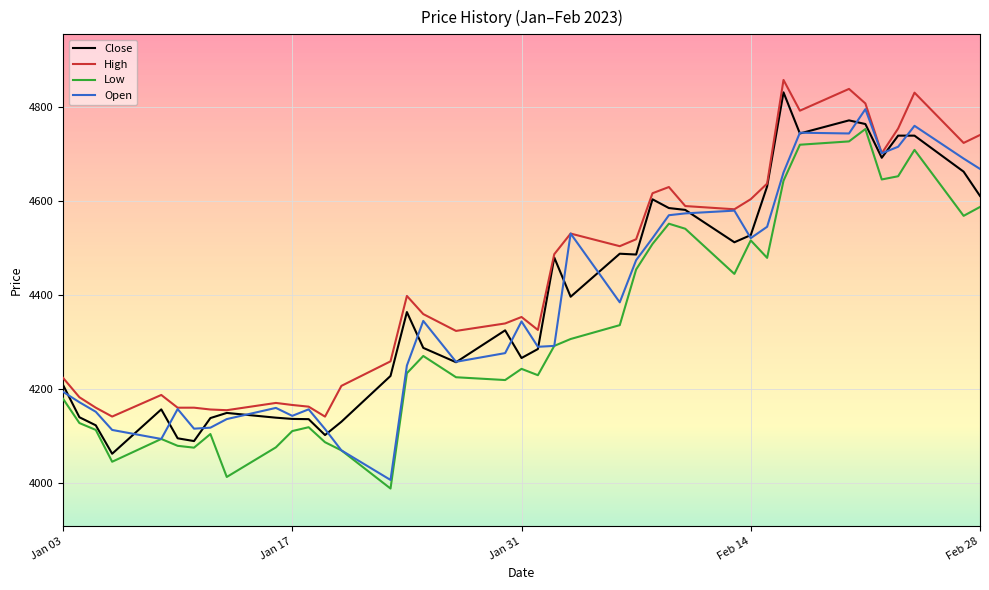

Which series has the largest total across all categories?

High